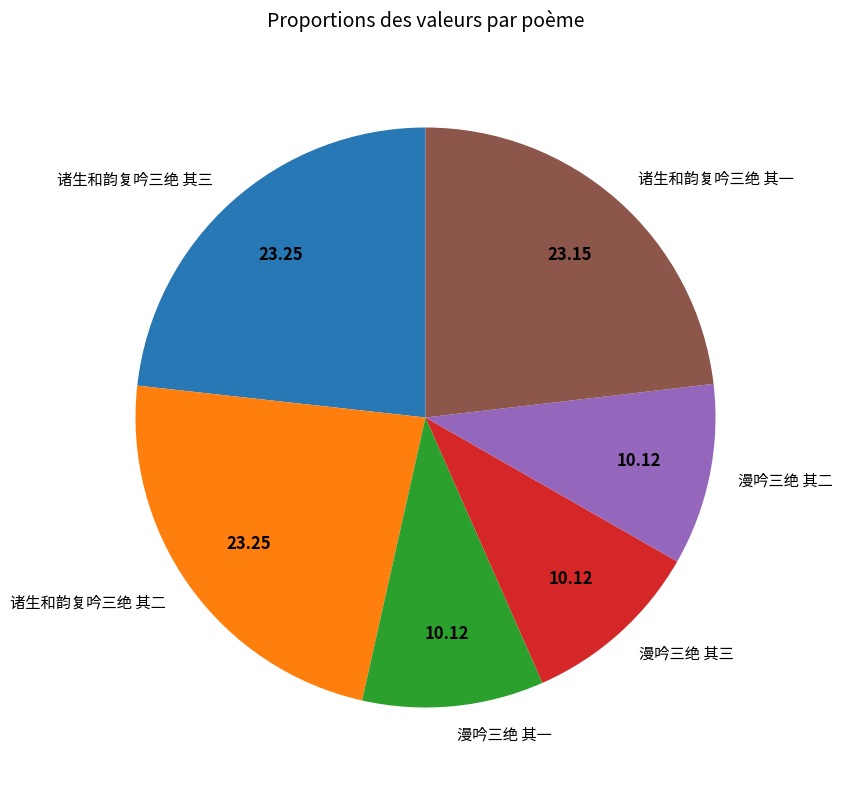

Is there any slice that represents more than half of the pie?

No